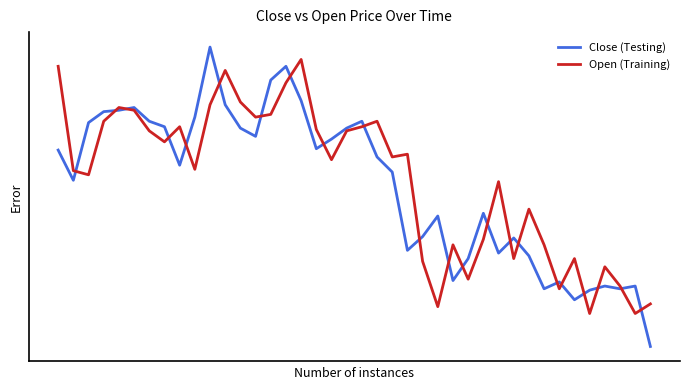

After their last crossing, which series has the higher values: Close (Testing) or Open (Training)?

Open (Training)